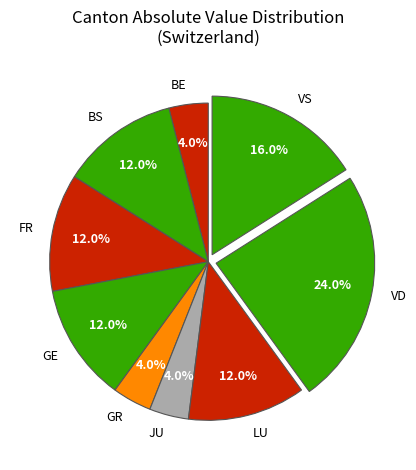

What is the largest slice in the pie chart?

VD